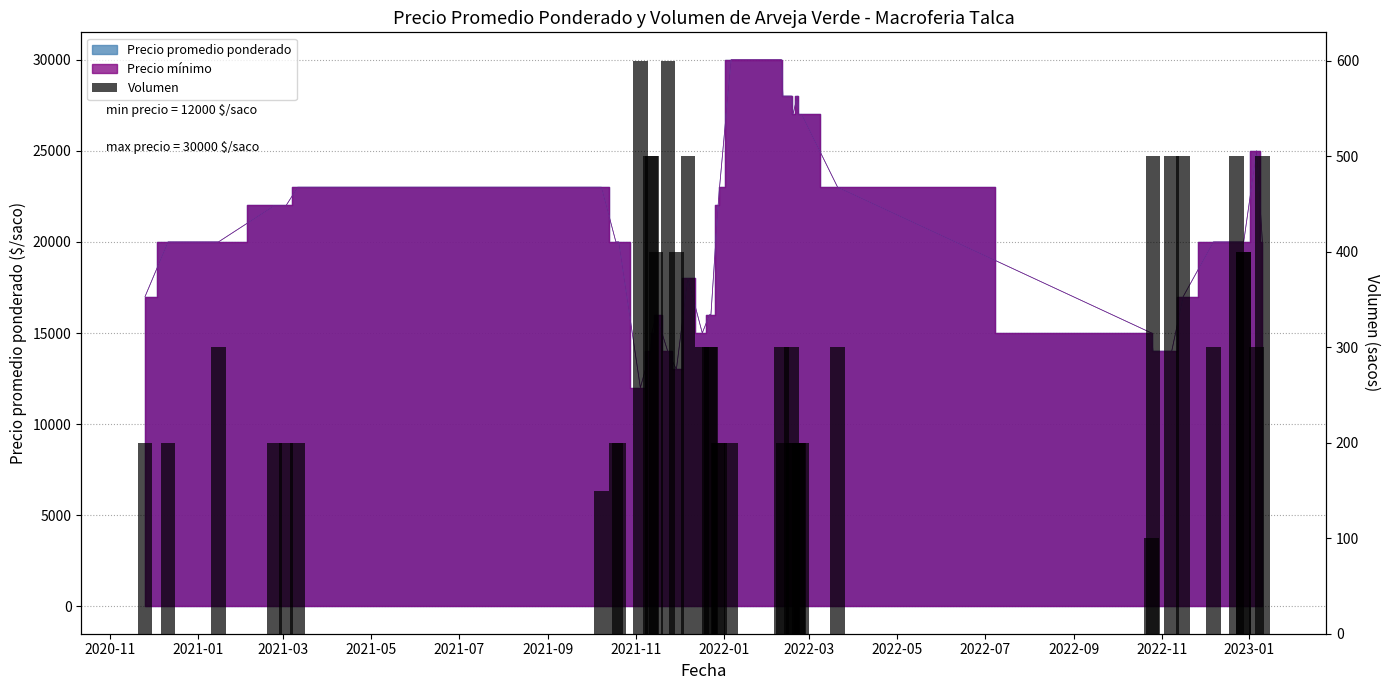

What is the average value?

319